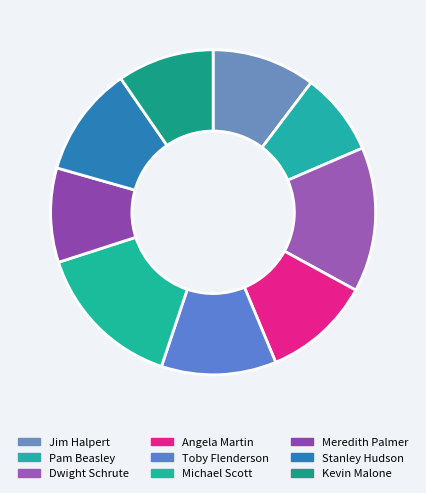

Which slice is the smallest?

Pam Beasley